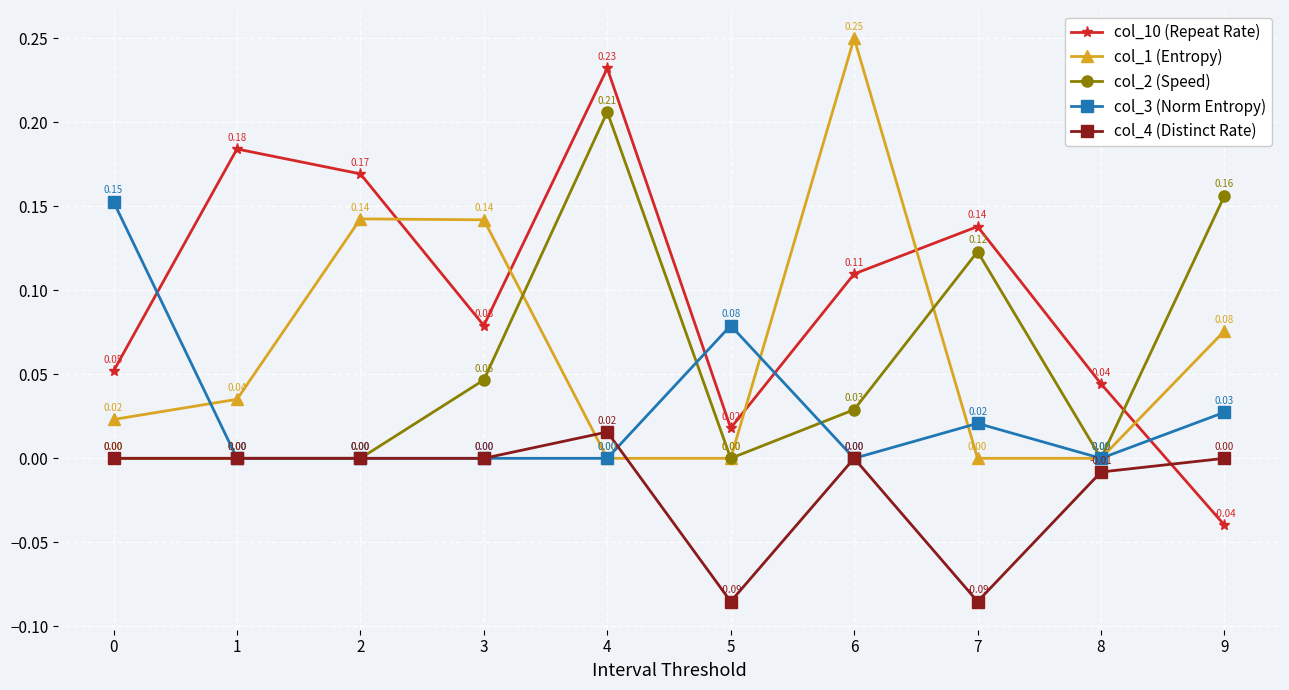

Which series has the widest spread of values?

col_10 (Repeat Rate)